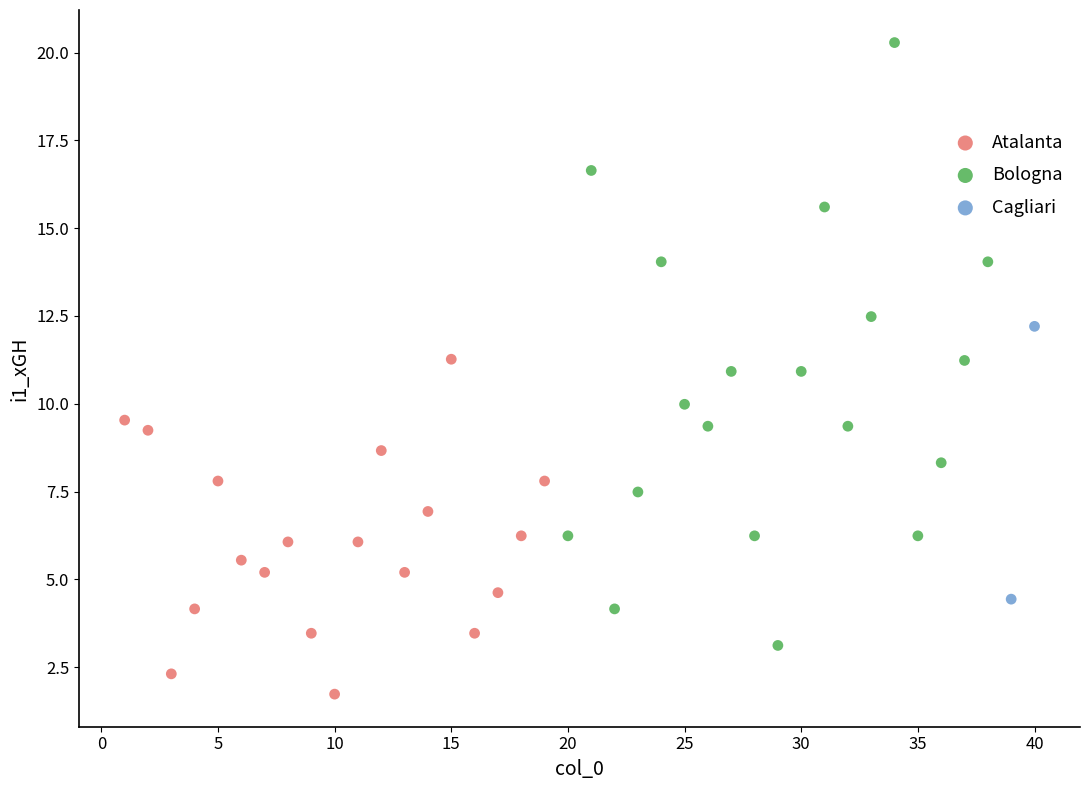

Which series contains the highest Y value?

Bologna